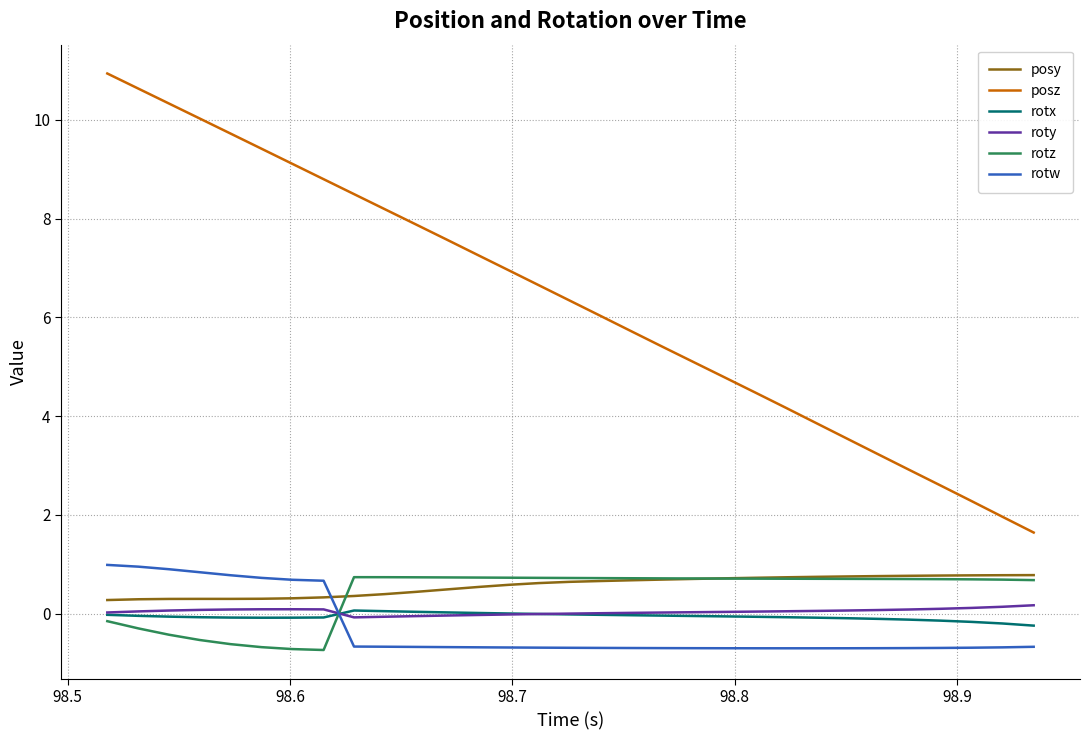

Which series has the largest total across all categories?

posz